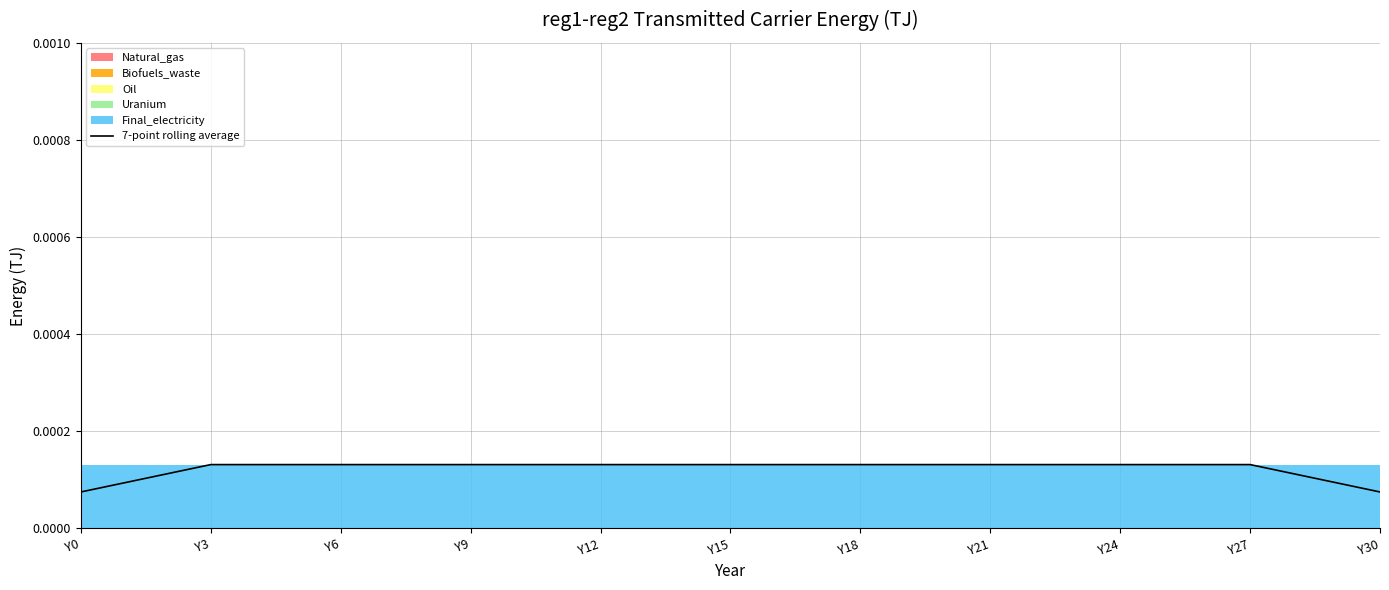

How many values are between 0 and 1?

31